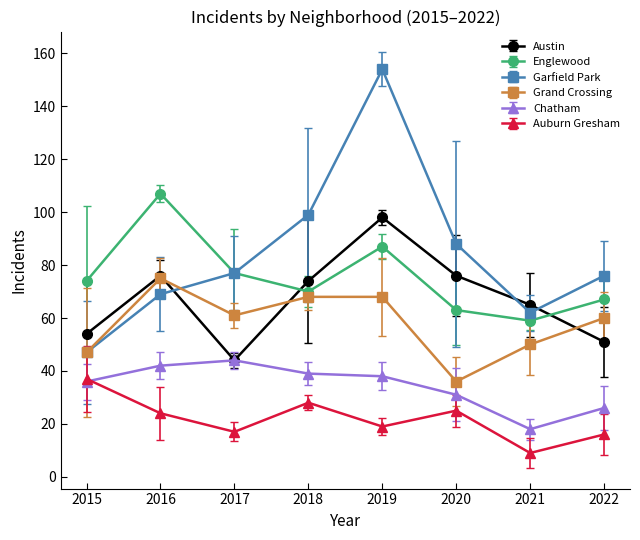

True or false: Austin has more than 1 points higher than both neighbors.

True